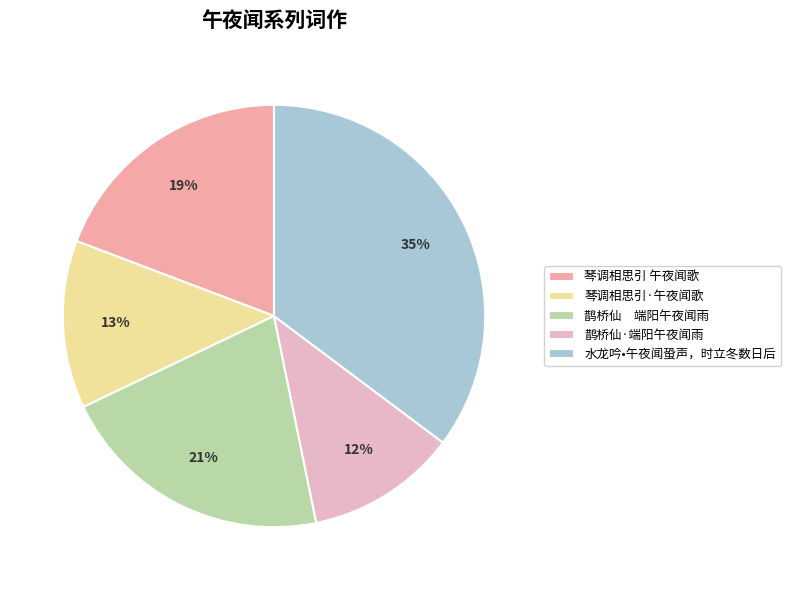

What percentage is the 琴调相思引·午夜闻歌 slice, to the nearest percent?

13%